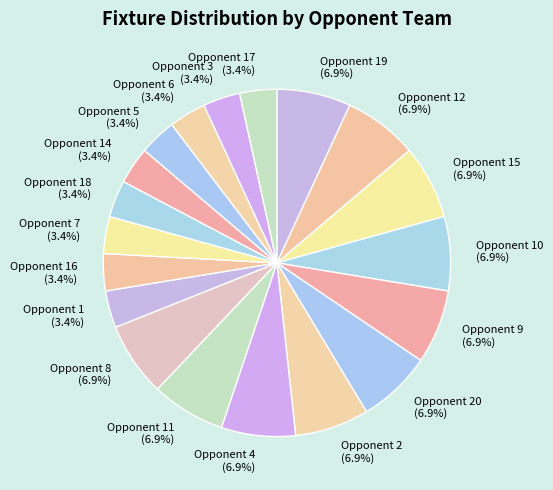

To the nearest percent, what is the average slice percentage?

5%